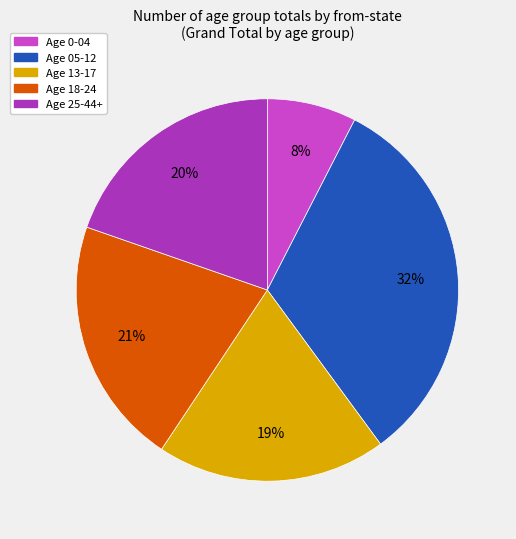

What is the smallest slice in the pie chart?

Age 0-04